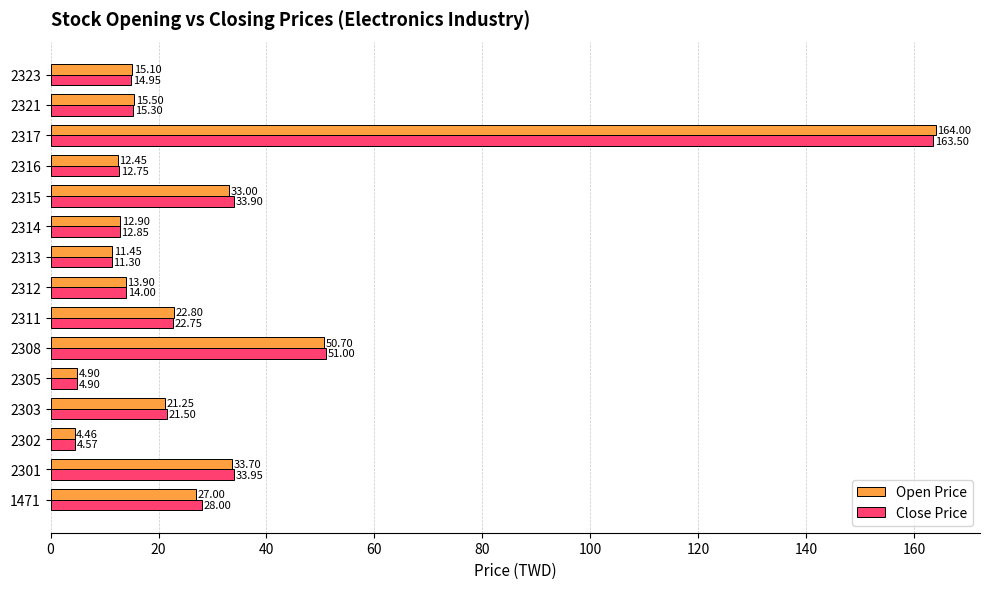

Where is Open Price nearest to the value 84?

2308